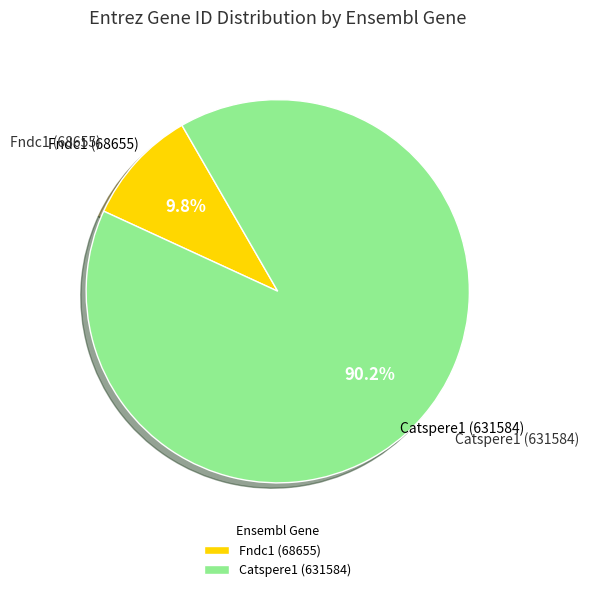

Which slice is the smallest?

Fndc1 (68655)